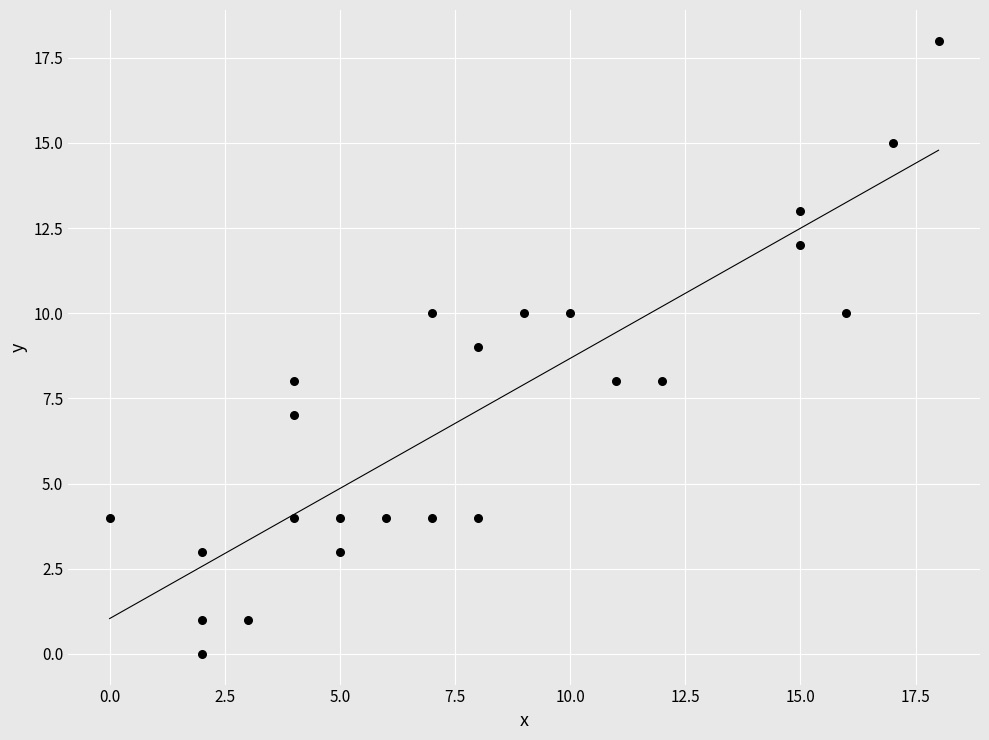

What is the range of Y values (max minus min)?

18